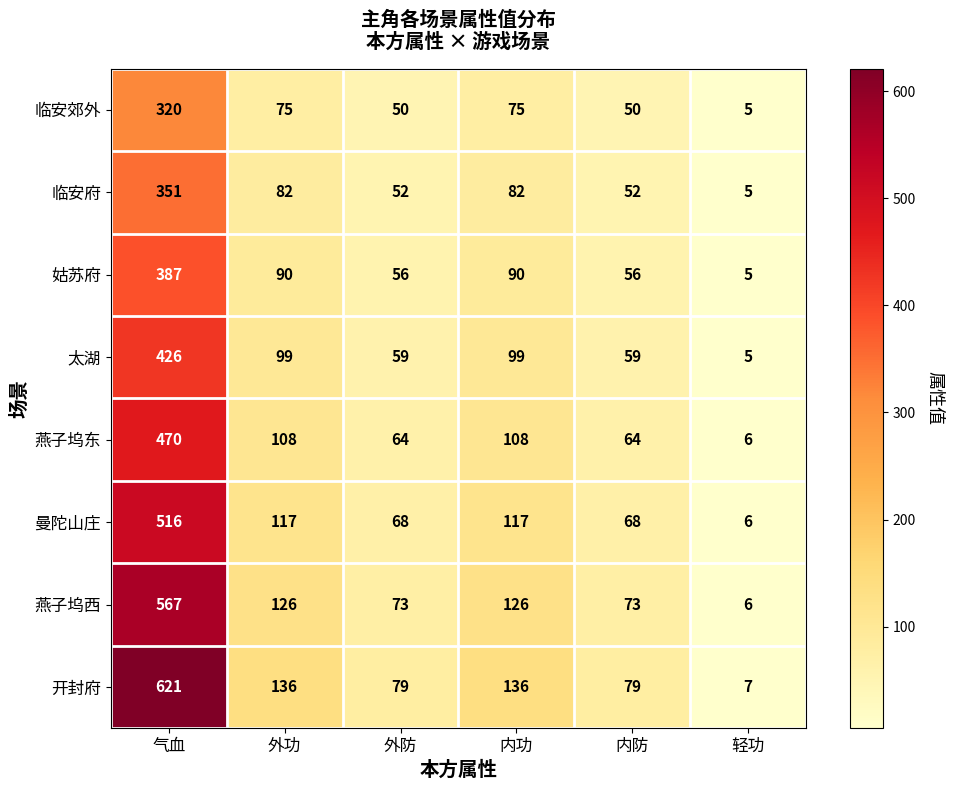

Which series has the largest range (max minus min)?

开封府